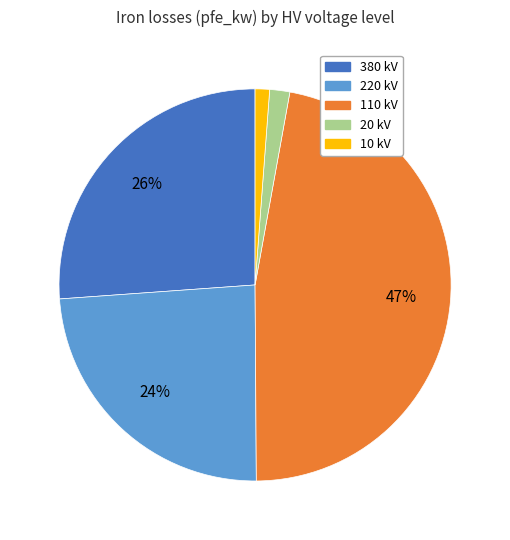

To the nearest percent, what is the average slice percentage?

20%